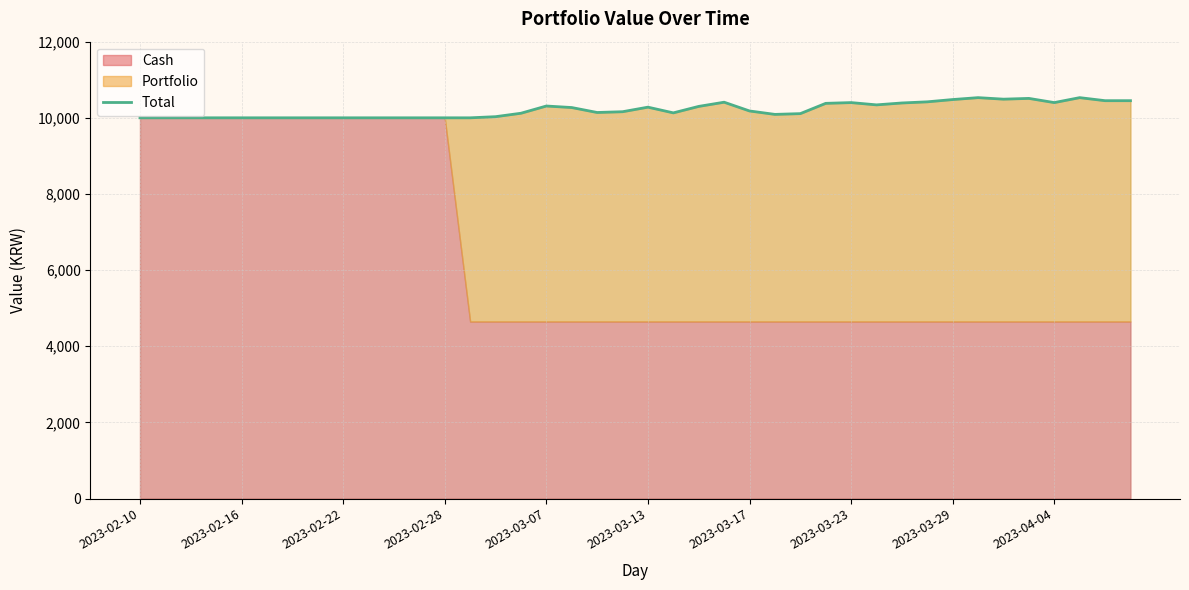

Read the value at 37.

10529.8